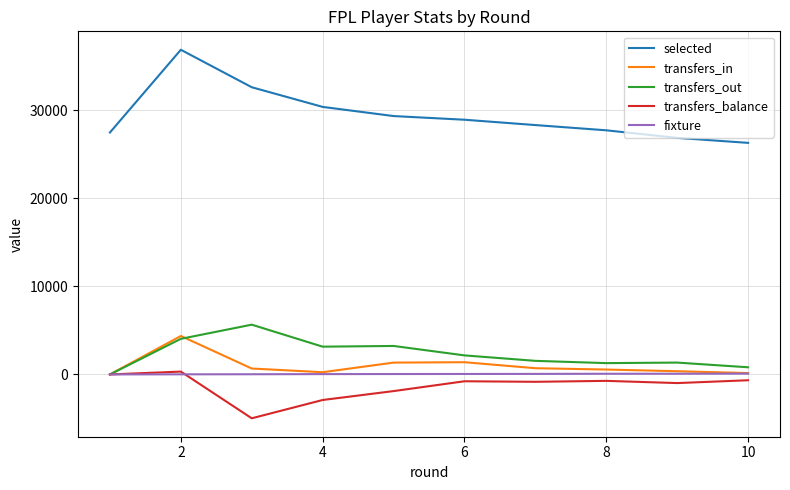

Which series has the widest spread of values?

selected